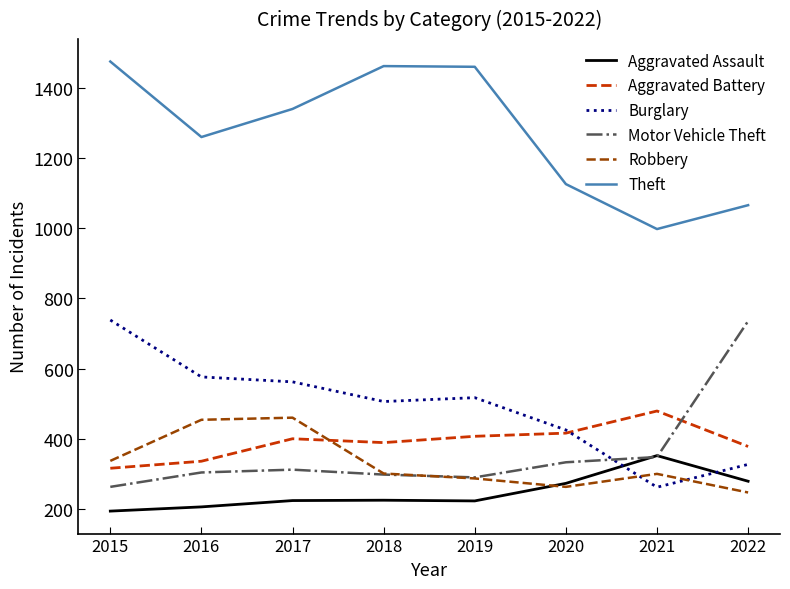

What is the lowest value of the Motor Vehicle Theft series?

263